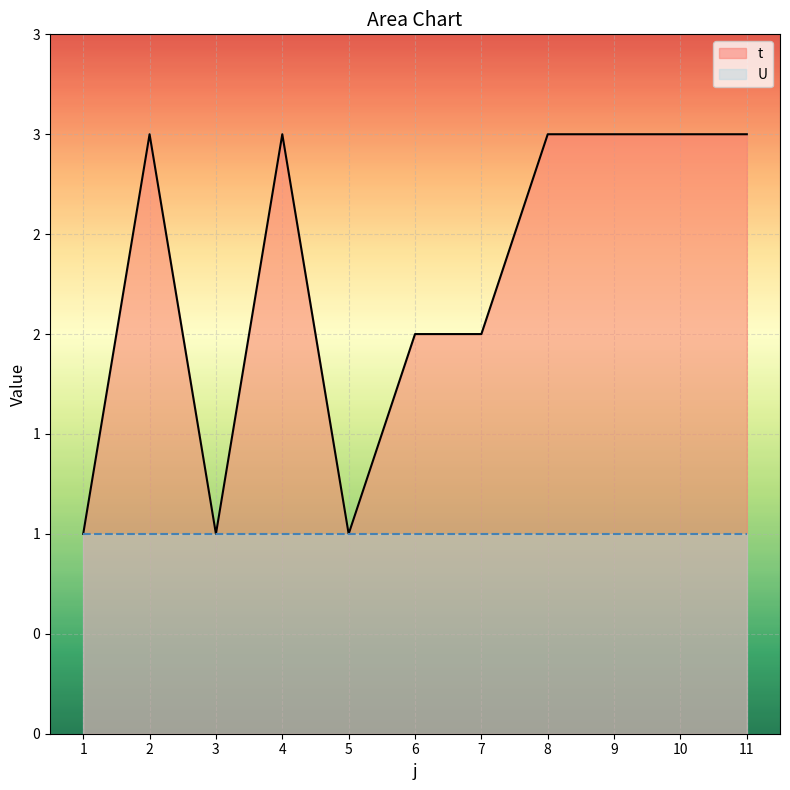

True or false: the data has more than 2 interior local peaks.

False